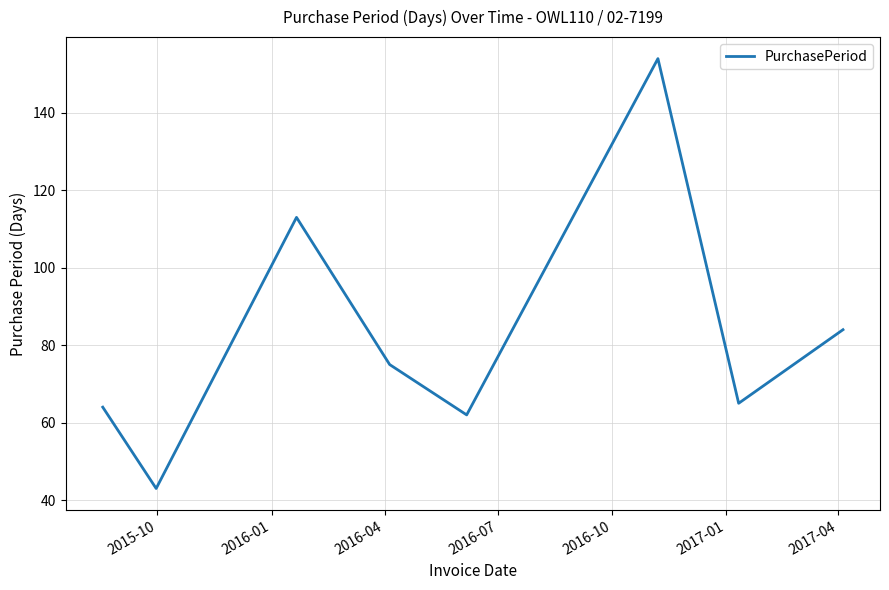

How many interior local peaks (higher than both neighbors) does the data have?

2